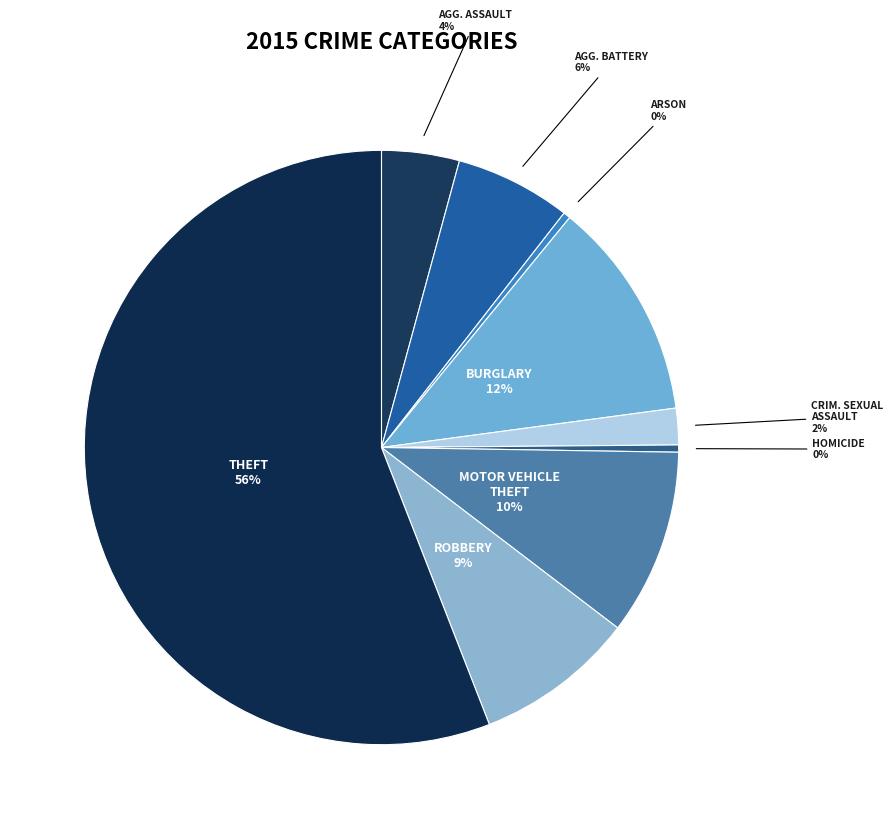

To the nearest percent, what is the average slice percentage?

11%